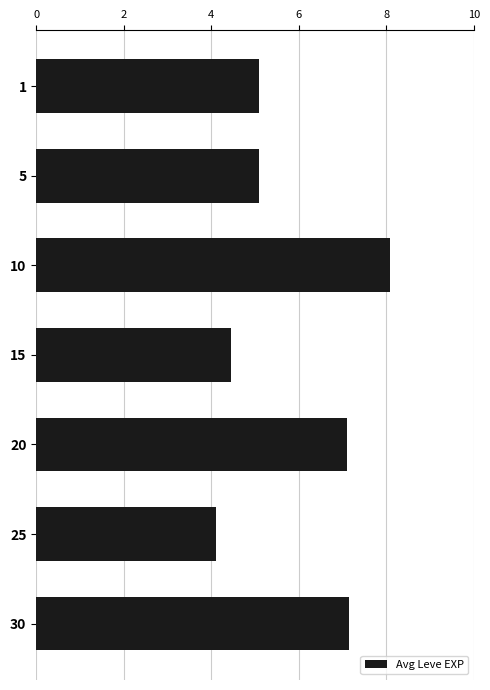

Count the number of data series in this chart.

1